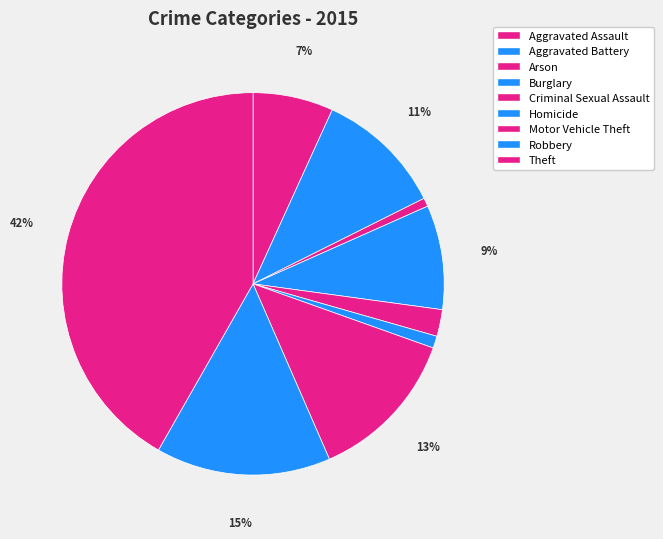

Rank the categories by value from lowest to highest.

Arson, Homicide, Criminal Sexual Assault, Aggravated Assault, Burglary, Aggravated Battery, Motor Vehicle Theft, Robbery, Theft